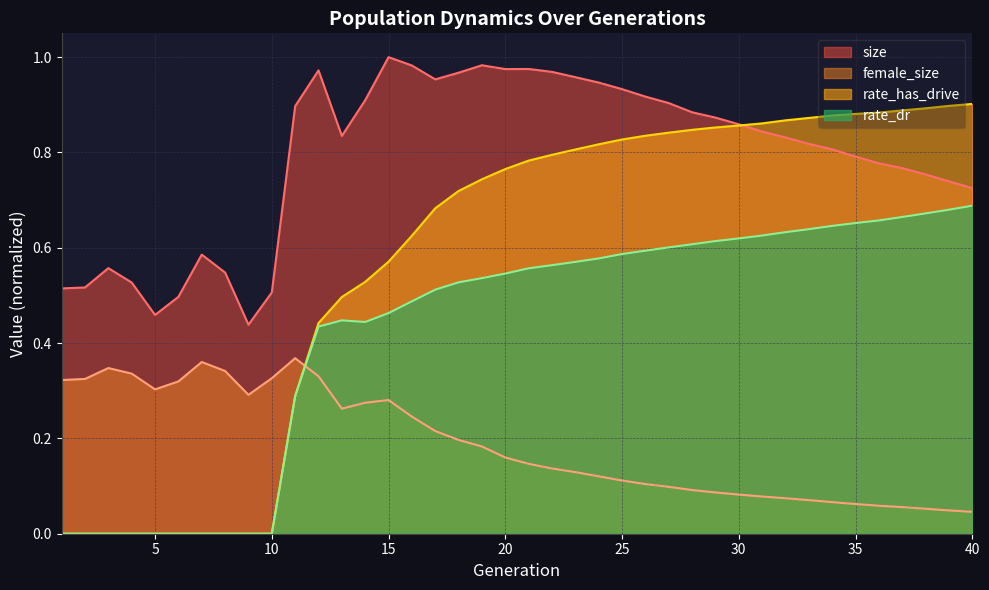

List the labels in order of rate_has_drive value, largest first.

40, 39, 38, 37, 36, 35, 34, 33, 32, 31, 30, 29, 28, 27, 26, 25, 24, 23, 22, 21, 20, 19, 18, 17, 16, 15, 14, 13, 12, 11, 1, 2, 3, 4, 5, 6, 7, 8, 9, 10